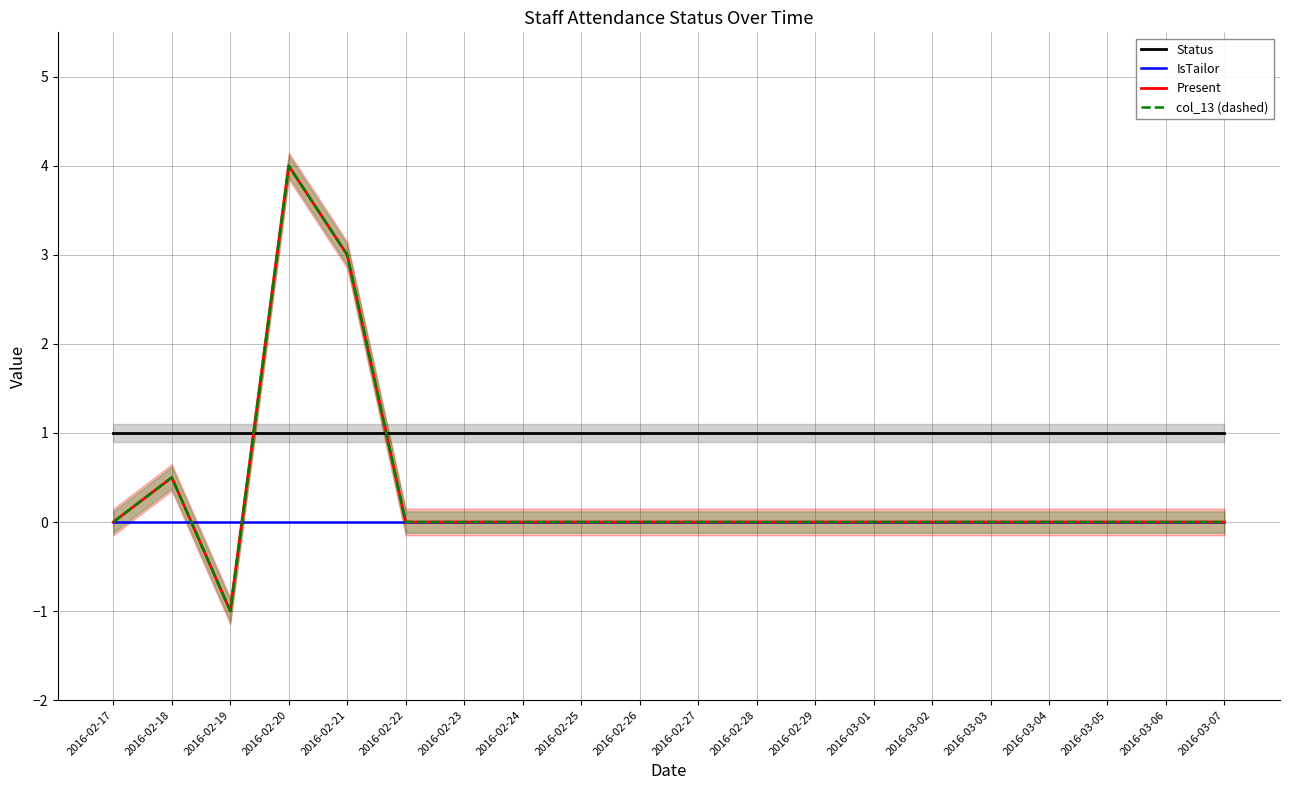

Which has a higher value, 2016-03-04 or 2016-03-05?

2016-03-04